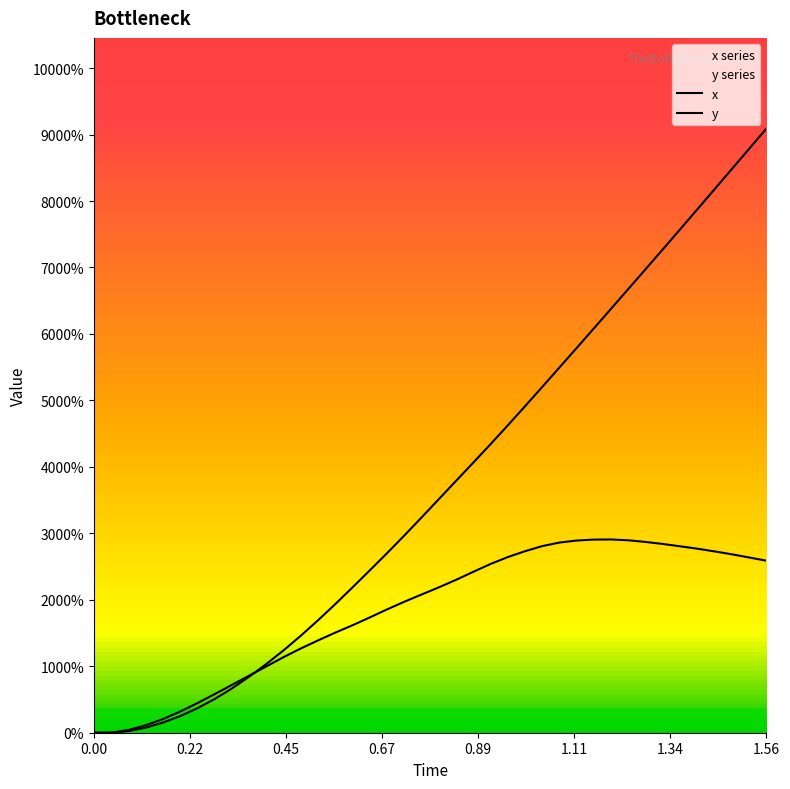

At how many categories does at least one series exceed 0?

38